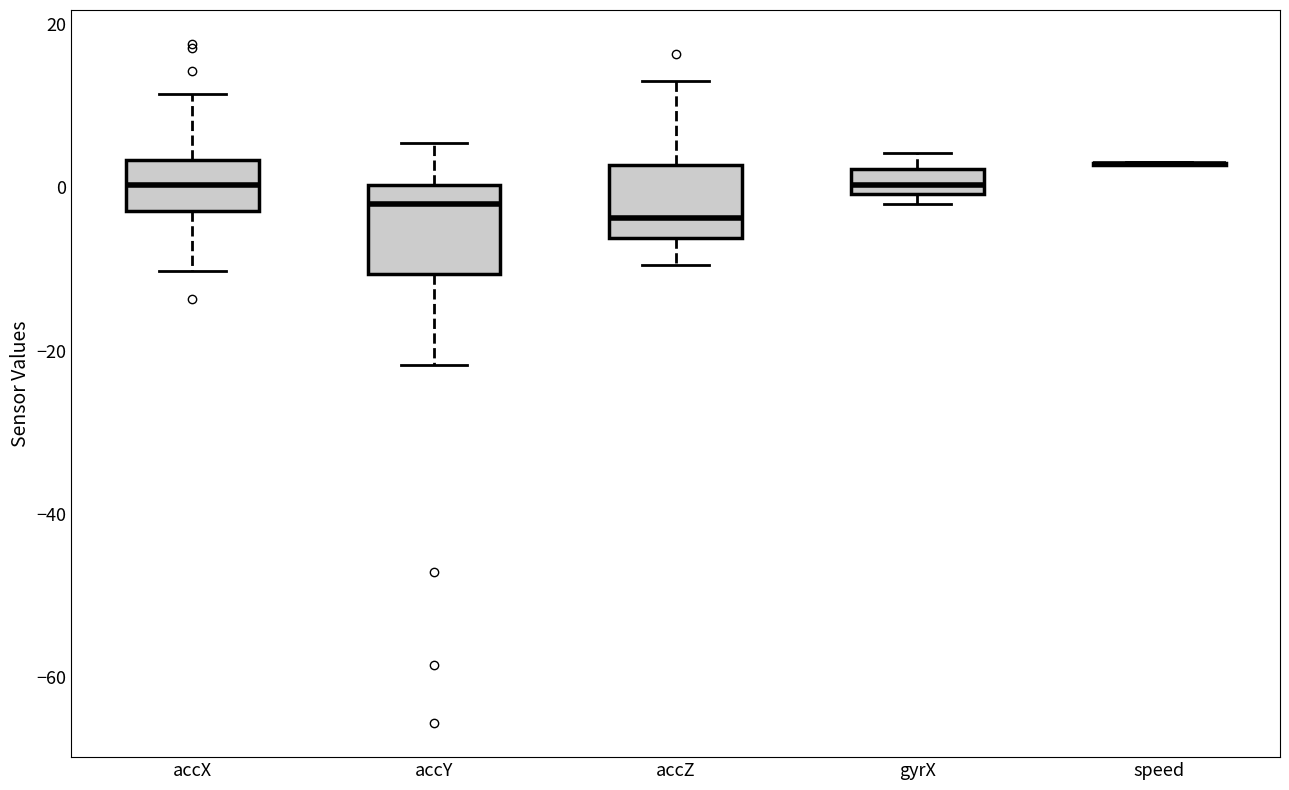

Reading left to right, transcribe this box plot: for each box, give where its median line is, the range the box spans, and where its two whiskers end, as read against the y-axis. The values are not printed on the chart, so give them approximately, as read against the axis.

accX: median 0, box -2 to 4, whiskers -10 to 12
accY: median -2, box -10 to 0, whiskers -22 to 6
accZ: median -4, box -6 to 2, whiskers -10 to 14
gyrX: median 0 (inside the box), box 0 to 2, whiskers -2 to 4
speed: box collapsed to a line at 2, whiskers 2 to 4